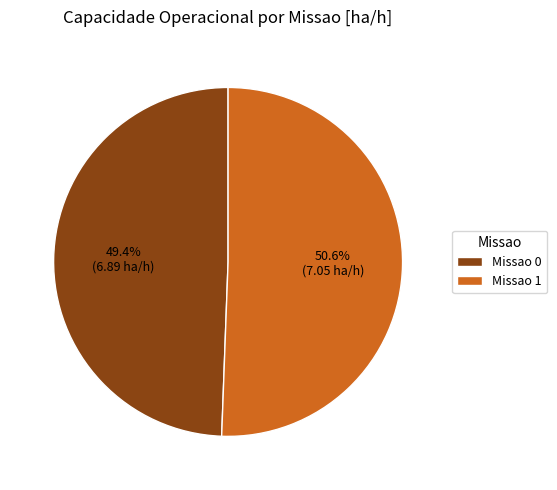

Between Missao 0 and Missao 1, which is larger?

Missao 1